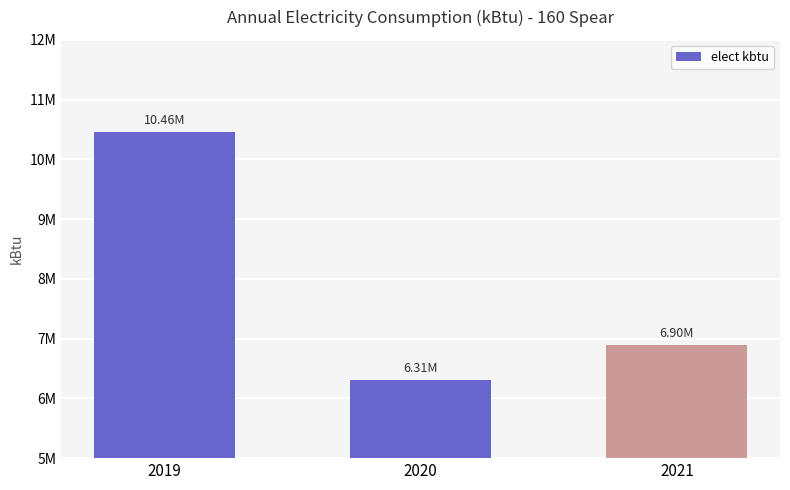

Does the chart contain stacked bars?

No